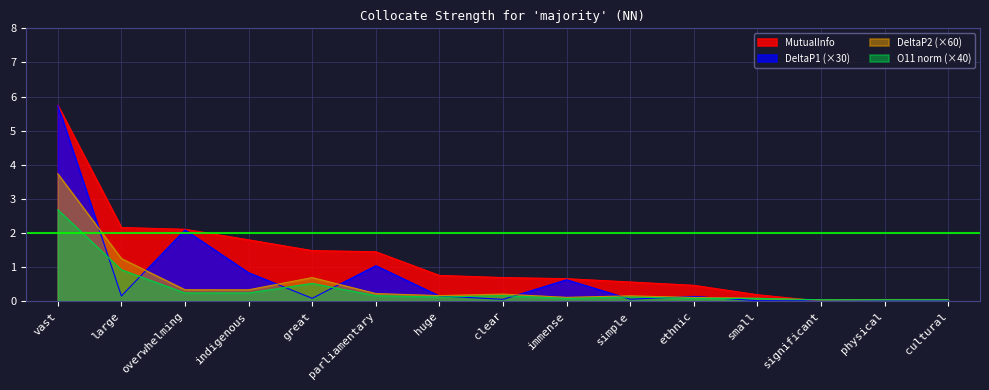

What is the difference between the maximum and second lowest values in the DeltaP2 series?

3.7